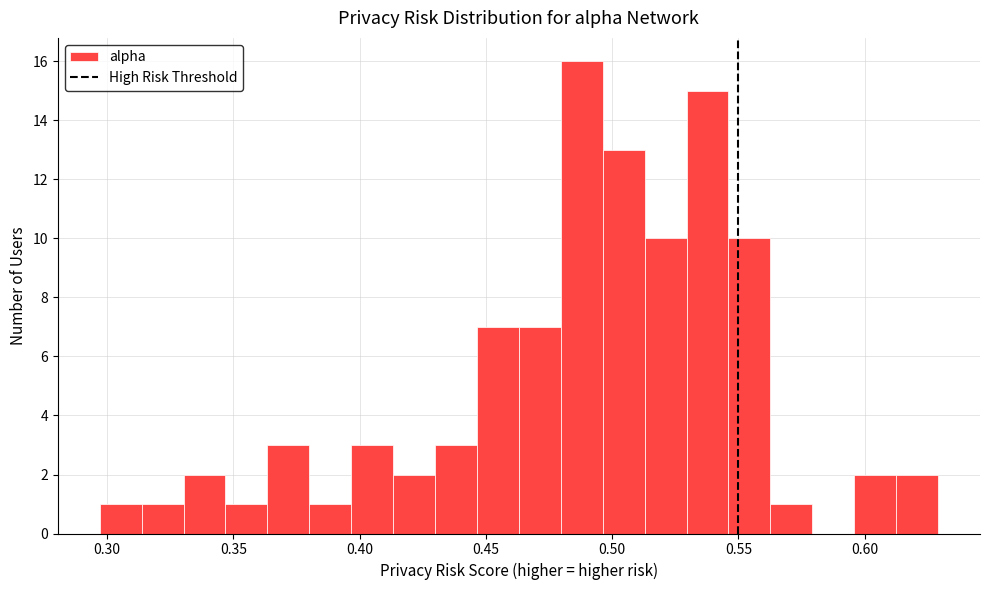

Around what value on the x-axis is the tallest bar? Give the approximate position of its centre, as read against the axis.

0.490